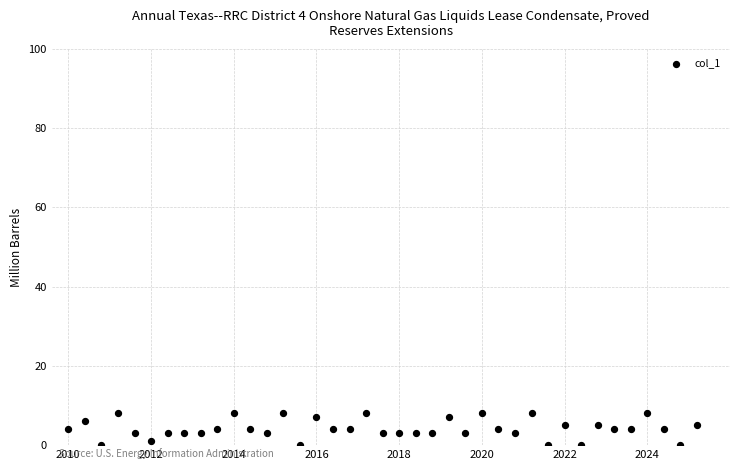

Count the number of points in this scatter plot.

39